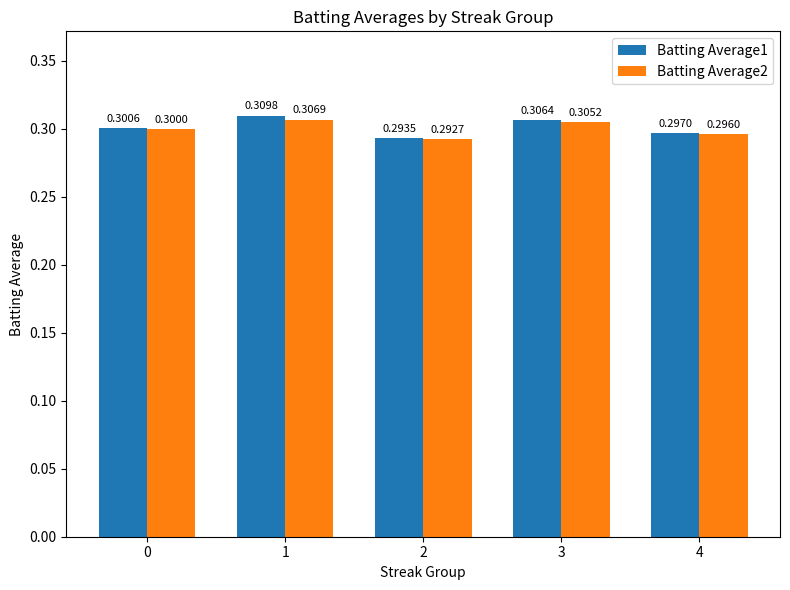

How many Batting Average1 values are between 0 and 1?

5